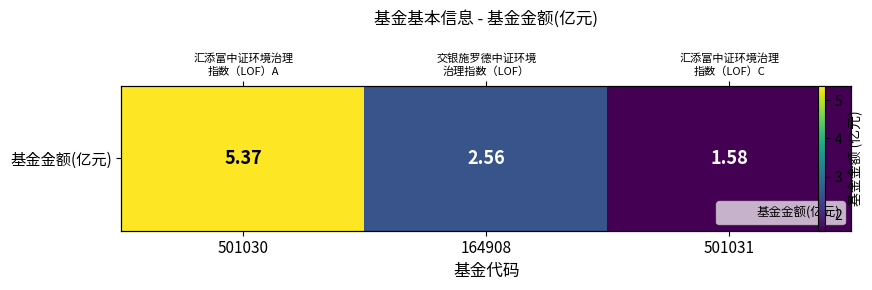

List the labels in order of value, smallest first.

501031, 164908, 501030